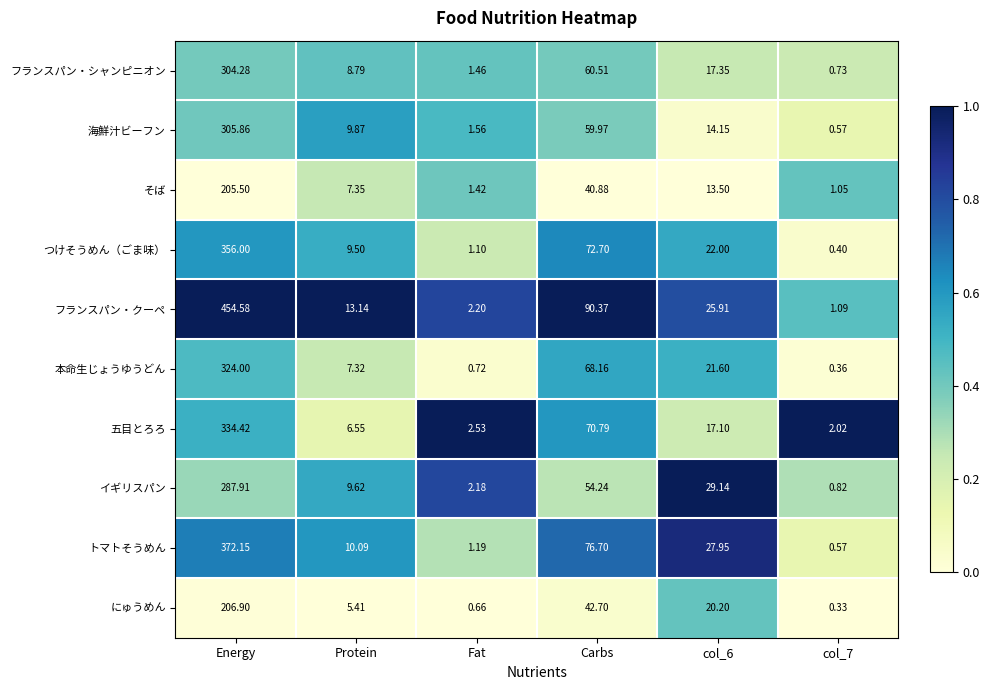

Which series changed the most between Energy and col_6?

フランスパン・クーペ